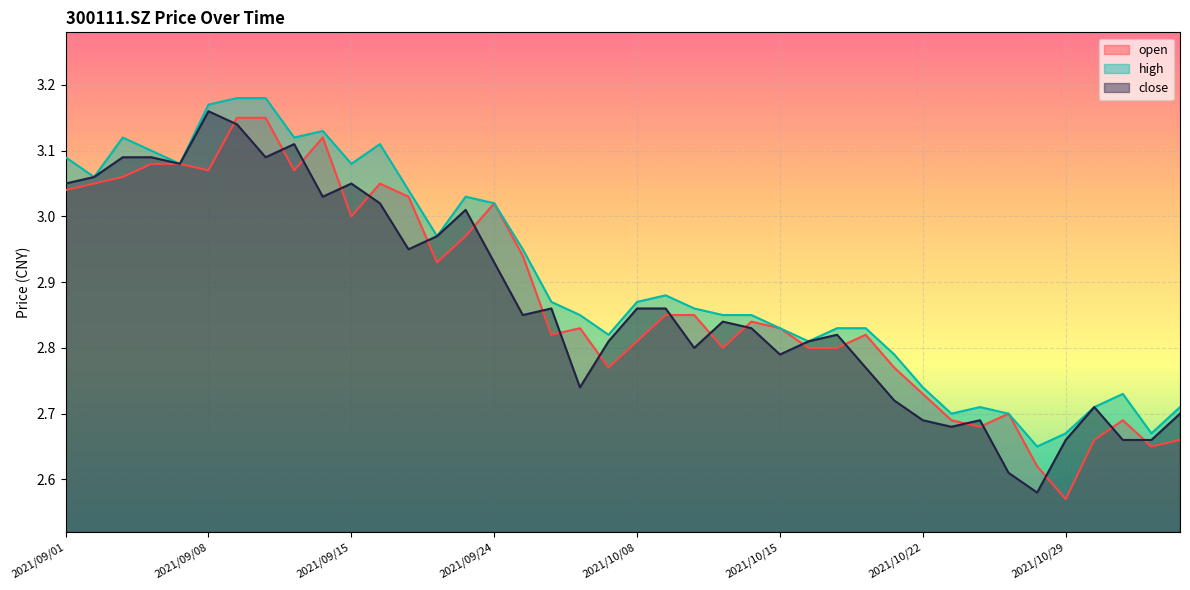

What are all the series names shown in the legend?

open, high, close